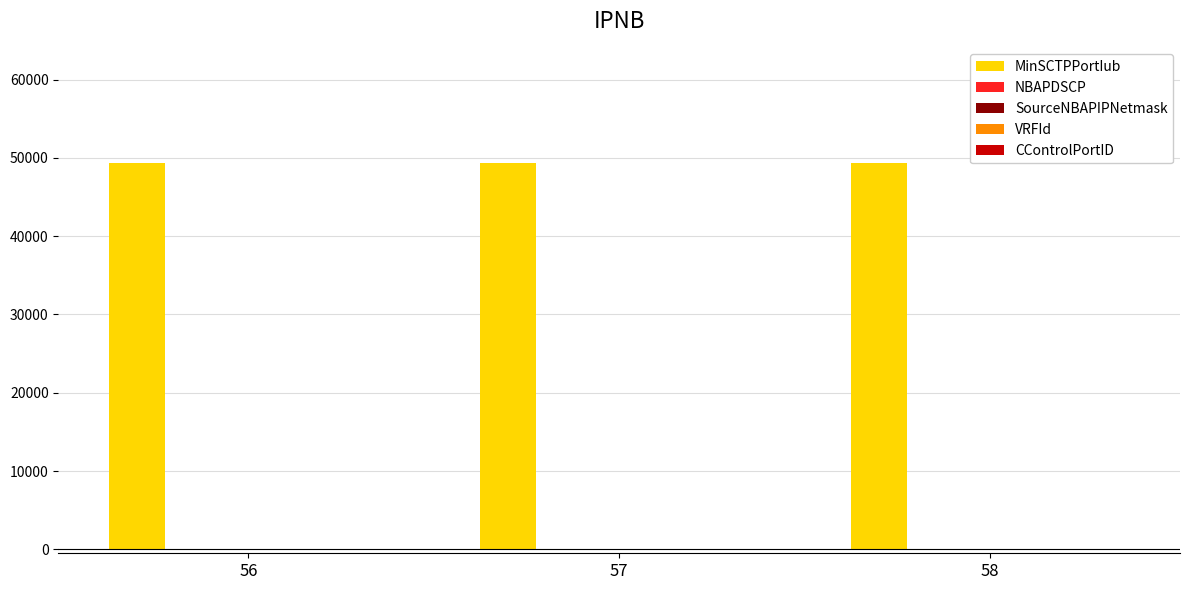

How many categories are shown in the chart?

3